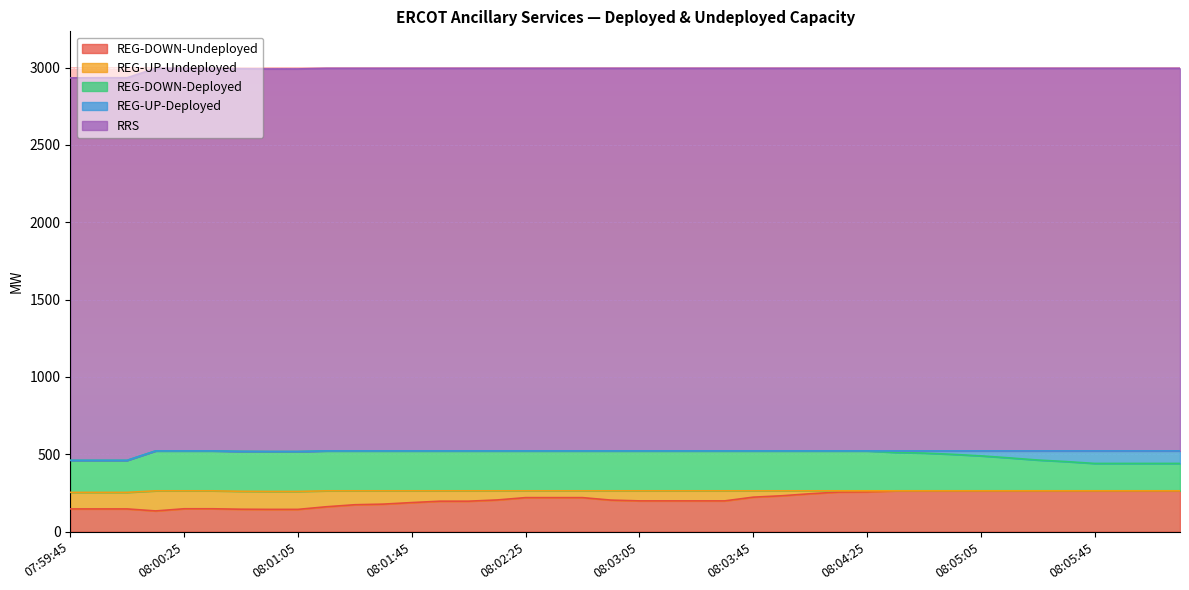

Between 08:03:45 and 08:05:53, which is larger?

08:05:53